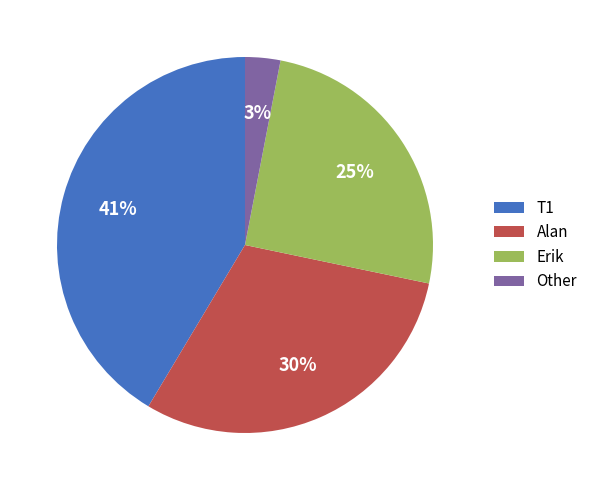

Count the number of slices in the pie.

4